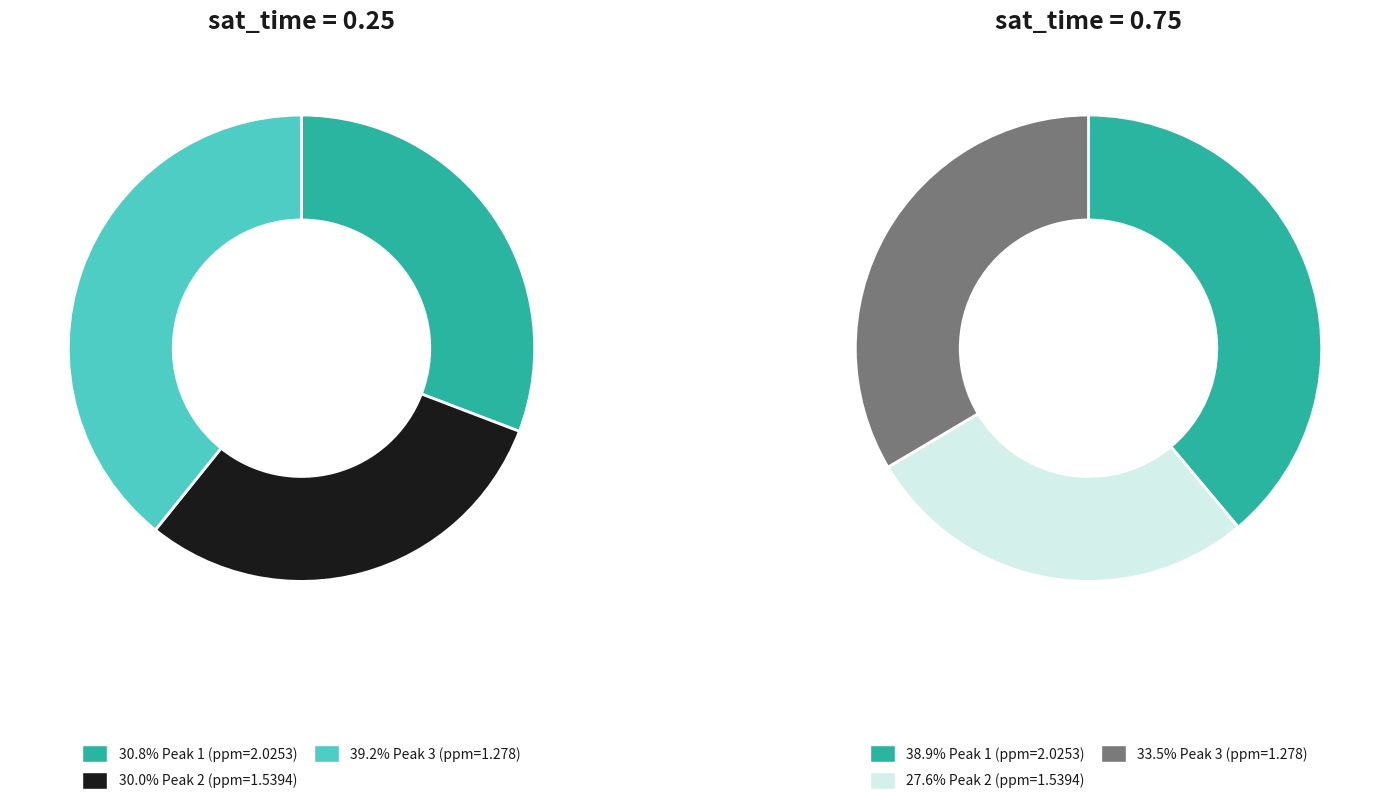

What portion of the pie excludes Peak 3 (ppm=1.278)?

60.8%